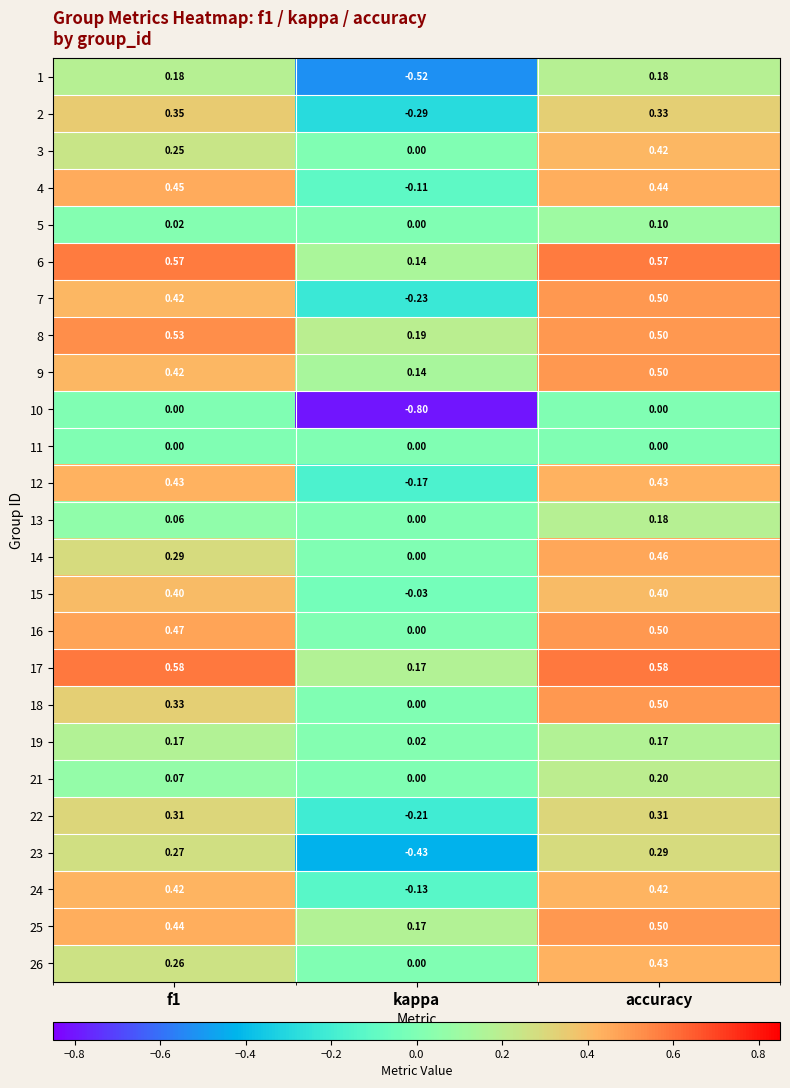

At which category is the sum across all series the highest?

accuracy